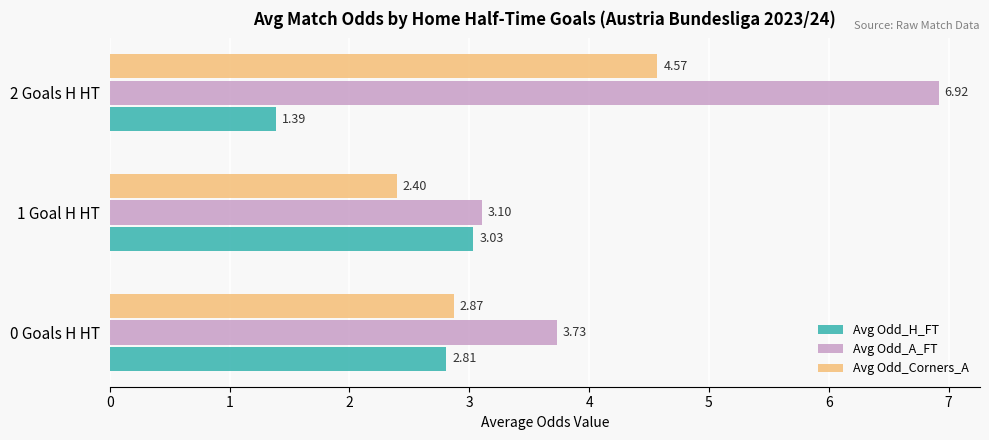

What are all the series names shown in the legend?

Avg Odd_H_FT, Avg Odd_A_FT, Avg Odd_Corners_A